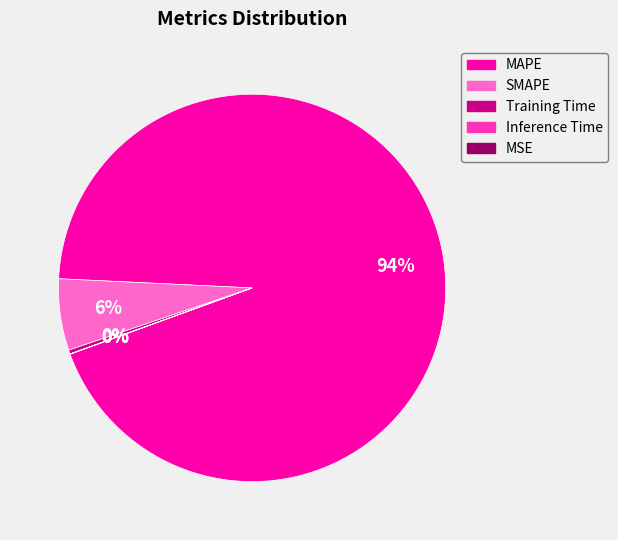

To the nearest percent, what is the combined percentage of Training Time and SMAPE?

6%